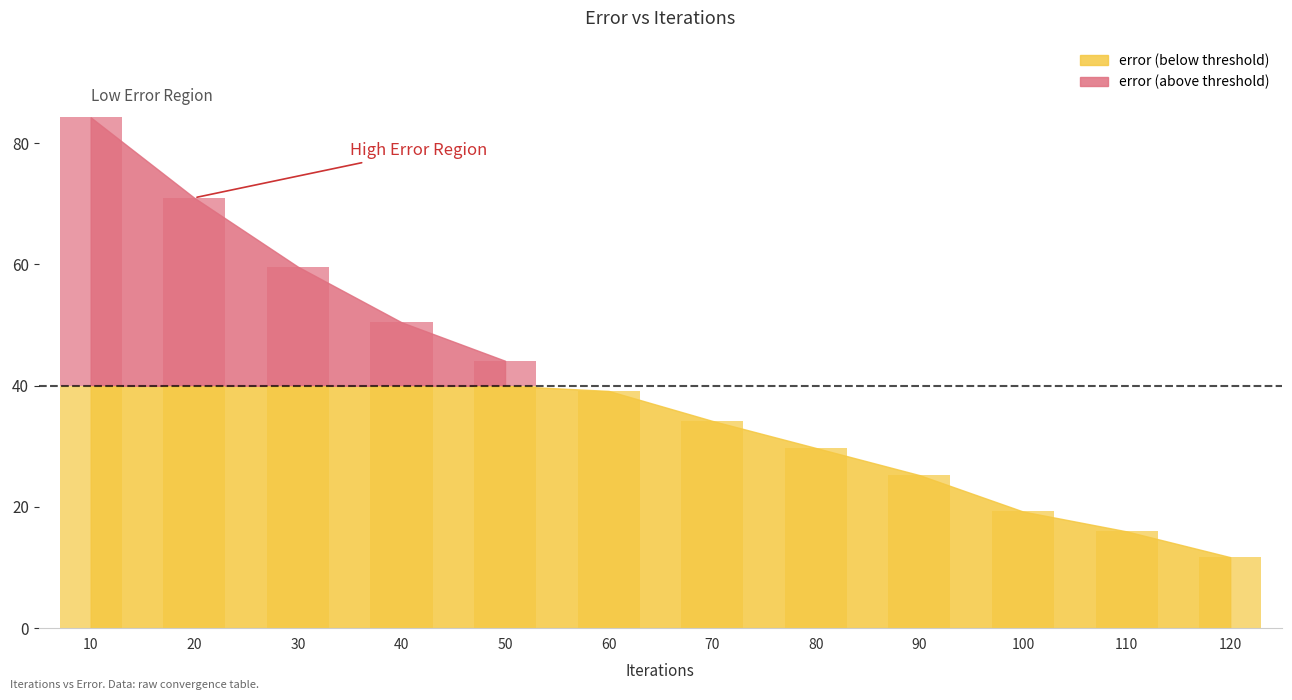

Which has a higher value, 80 or 10?

10